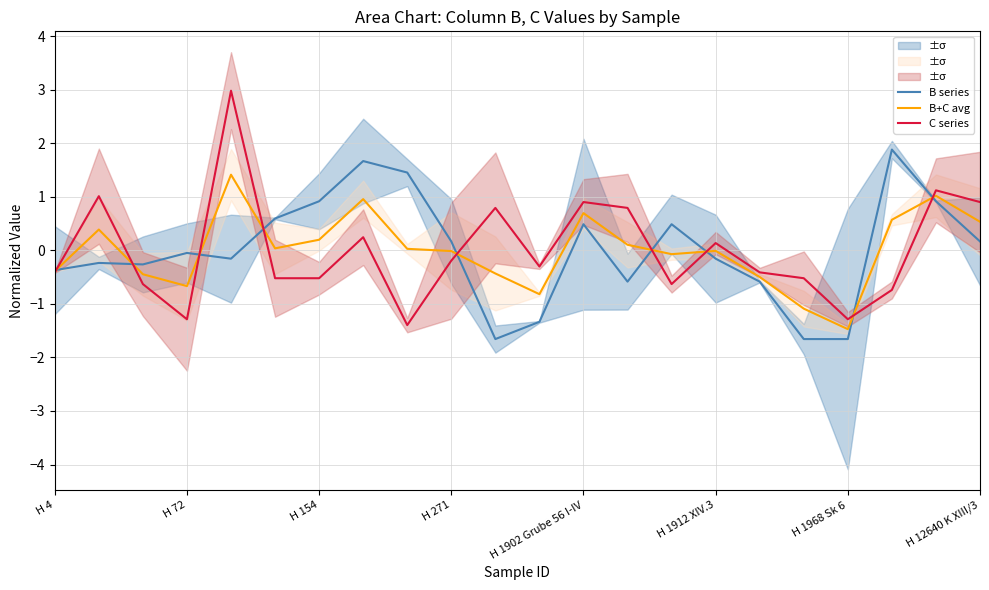

Does the chart have visible grid lines?

Yes